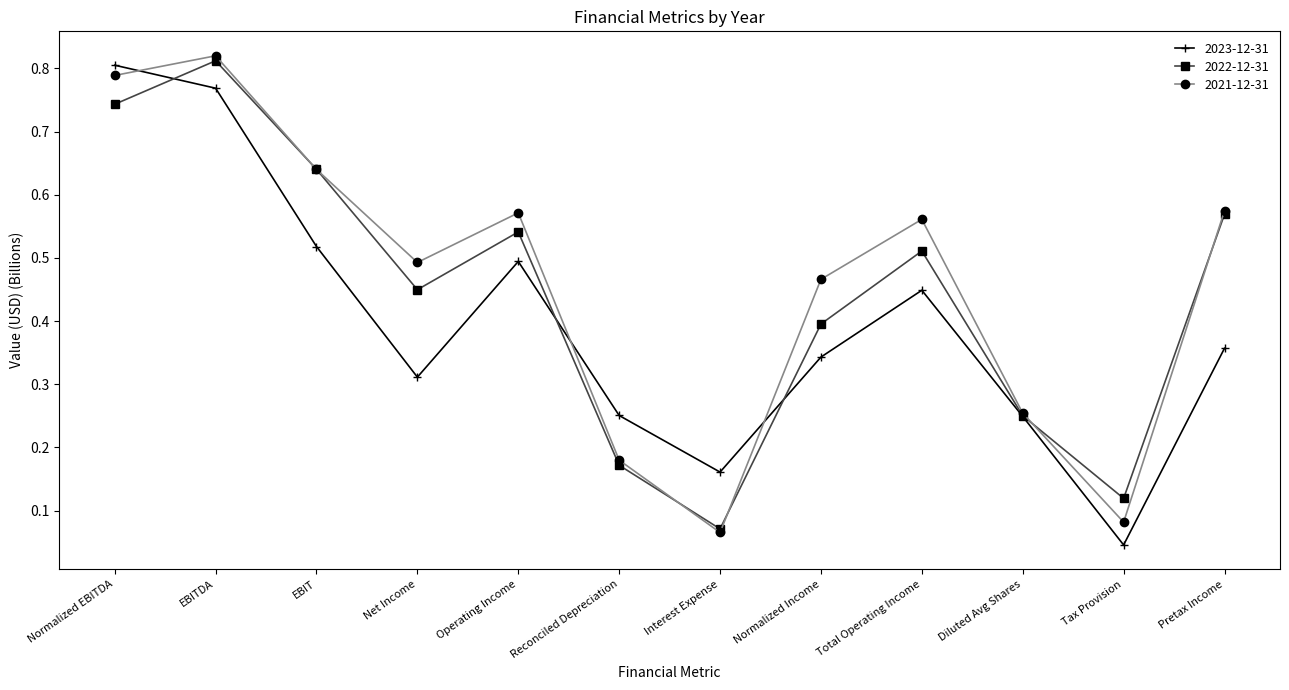

What is the sum of the 2021-12-31 values at Operating Income and EBITDA?

1.4